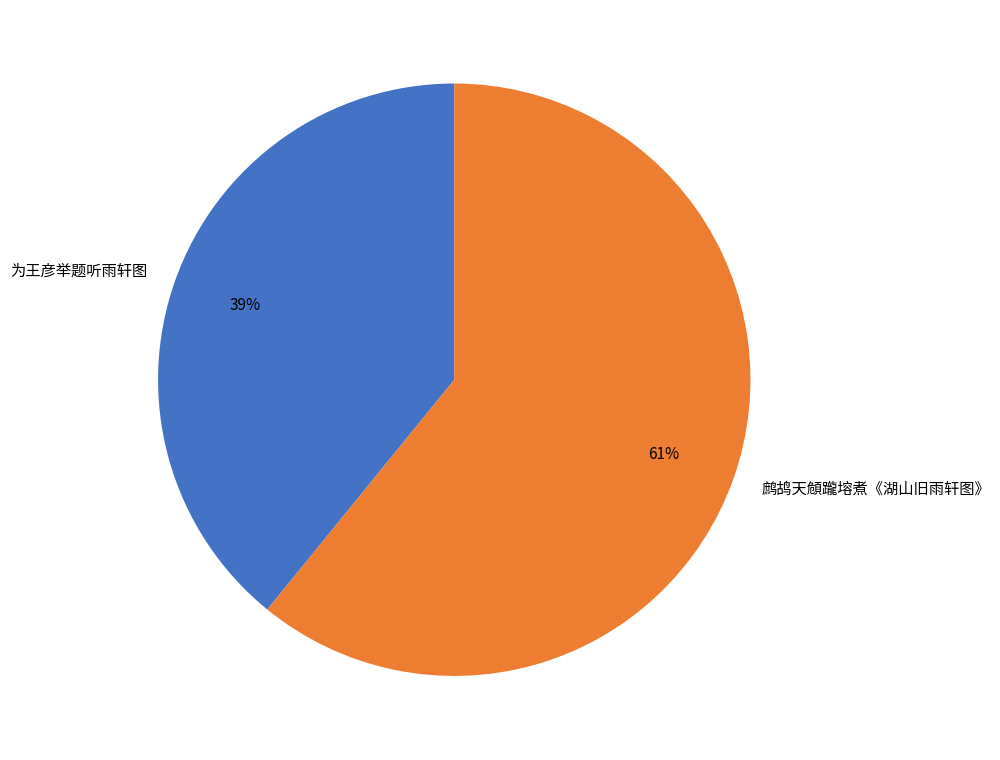

Do 鹧鸪天頠躘塎煮《湖山旧雨轩图》 and 为王彦举题听雨轩图 together represent more than half of the pie?

Yes